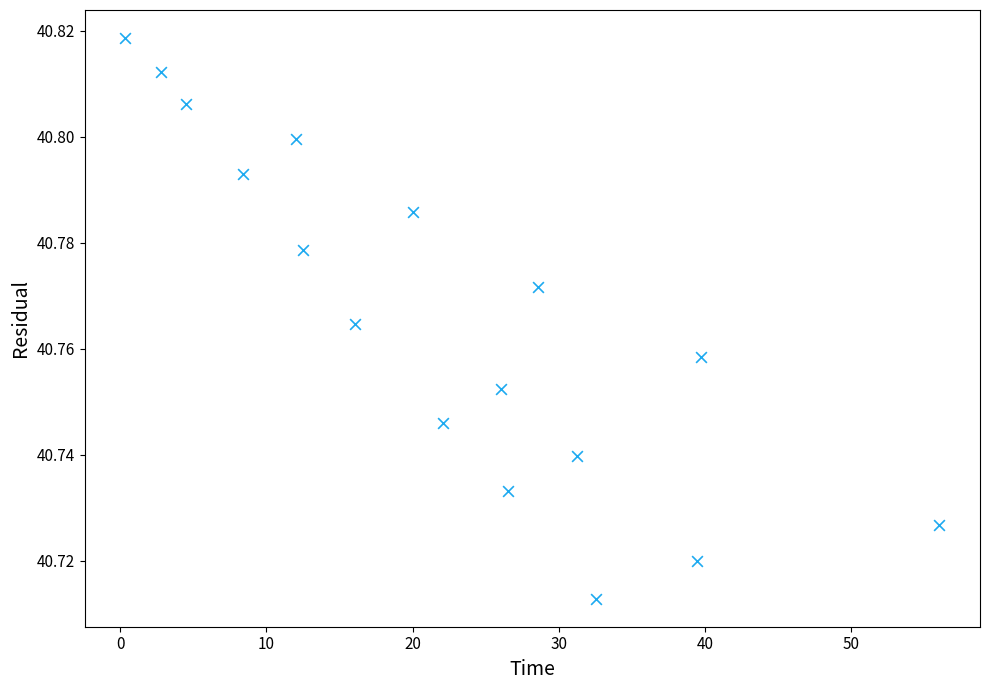

What is the range of X values (max minus min)?

55.7